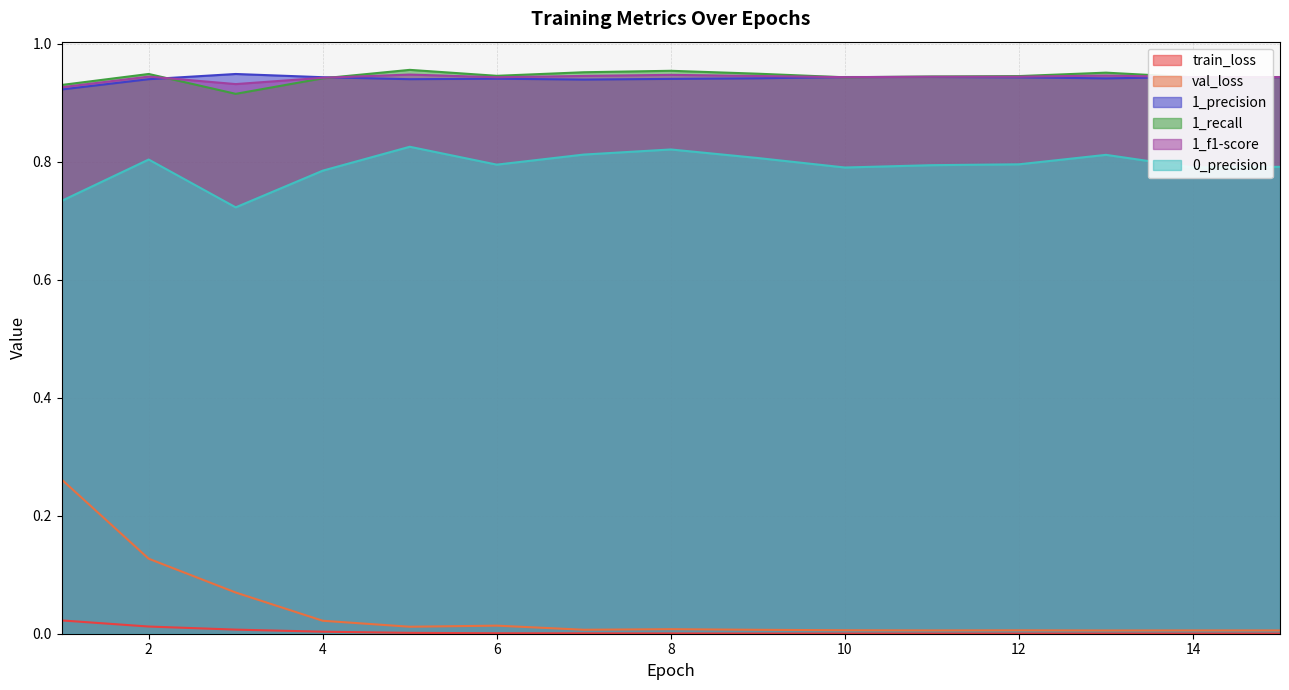

The val_loss series shows 0.0 at 14. True or false?

True